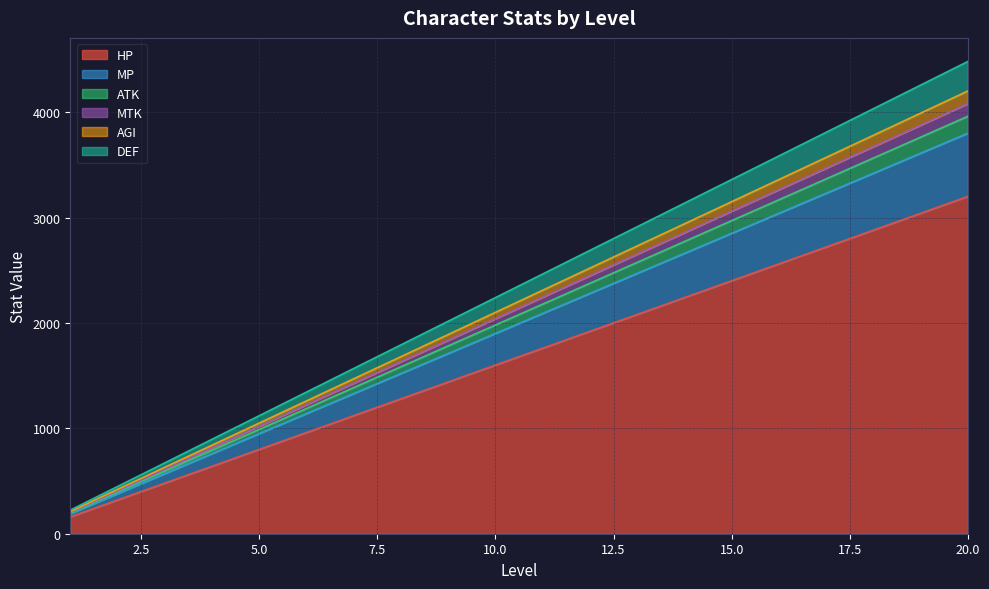

The value of MTK at 10 is 811. True or false?

False